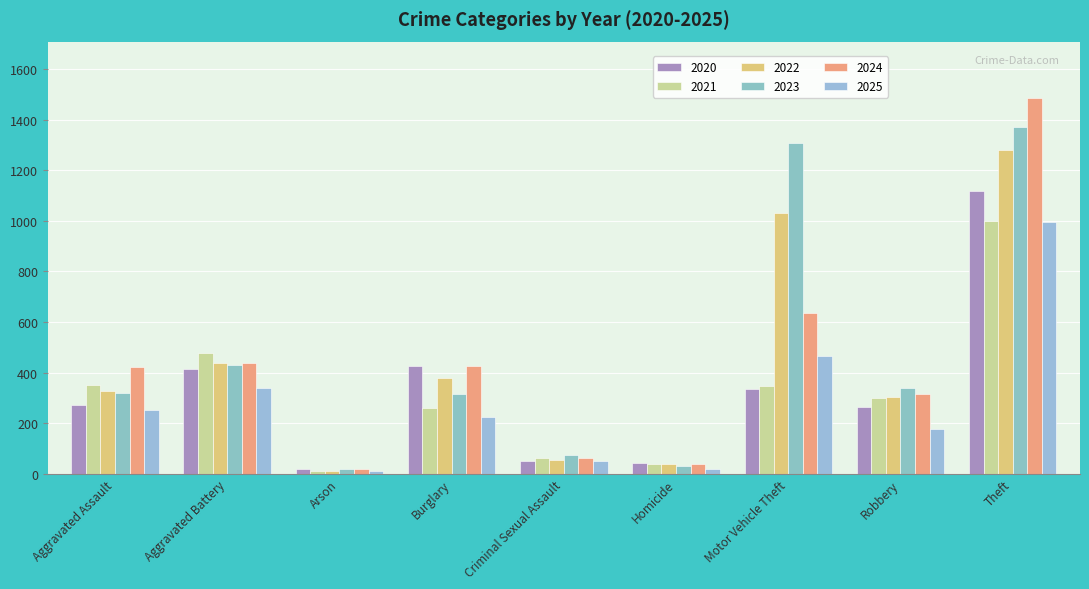

Rank the categories by 2024 value from highest to lowest.

Theft, Motor Vehicle Theft, Aggravated Battery, Burglary, Aggravated Assault, Robbery, Criminal Sexual Assault, Homicide, Arson